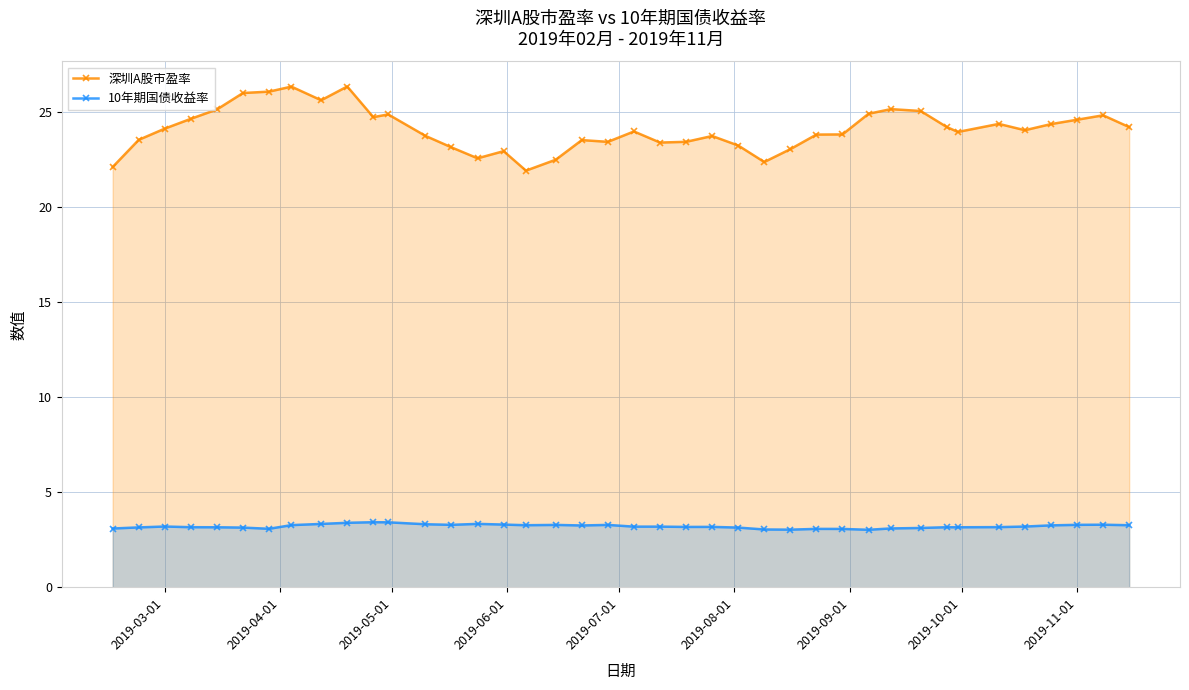

Which series has the largest total across all categories?

深圳A股市盈率